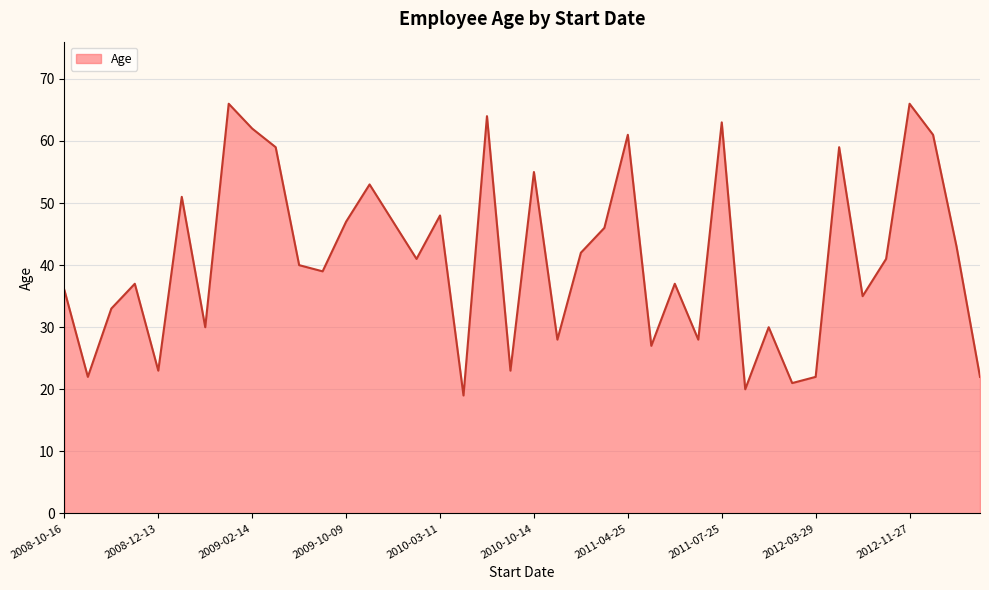

What is the difference between the maximum and minimum values?

47